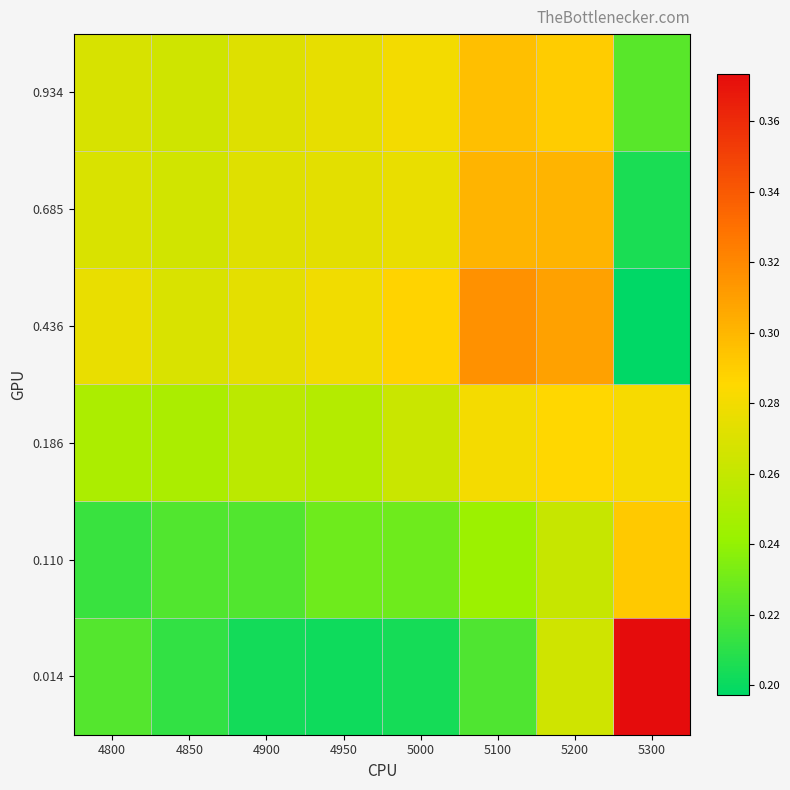

Which series has the largest range (max minus min)?

0.014